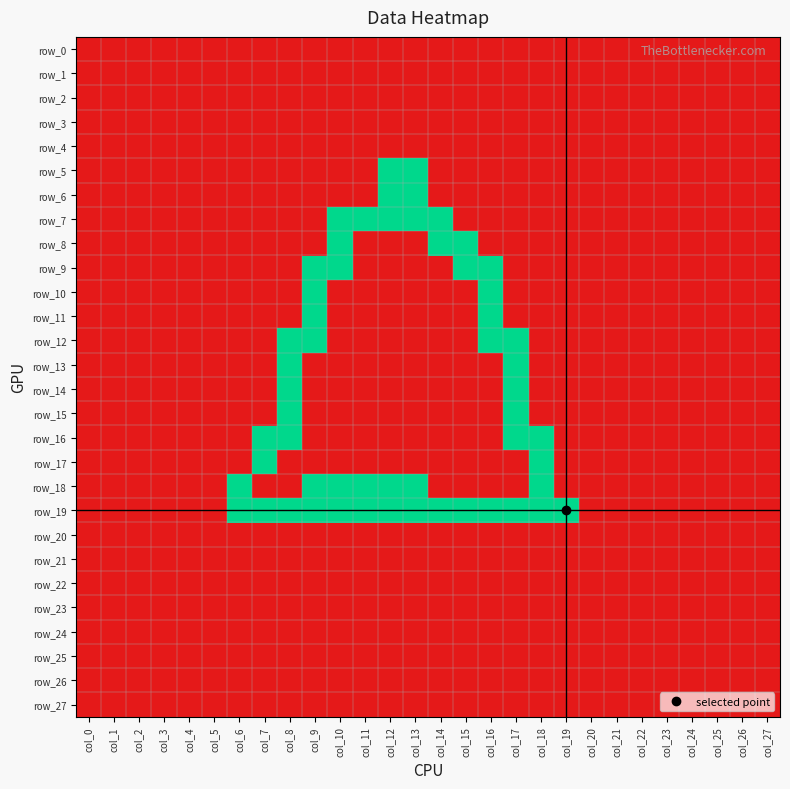

List the labels in order of row_23 value, smallest first.

col_0, col_1, col_2, col_3, col_4, col_5, col_6, col_7, col_8, col_9, col_10, col_11, col_12, col_13, col_14, col_15, col_16, col_17, col_18, col_19, col_20, col_21, col_22, col_23, col_24, col_25, col_26, col_27